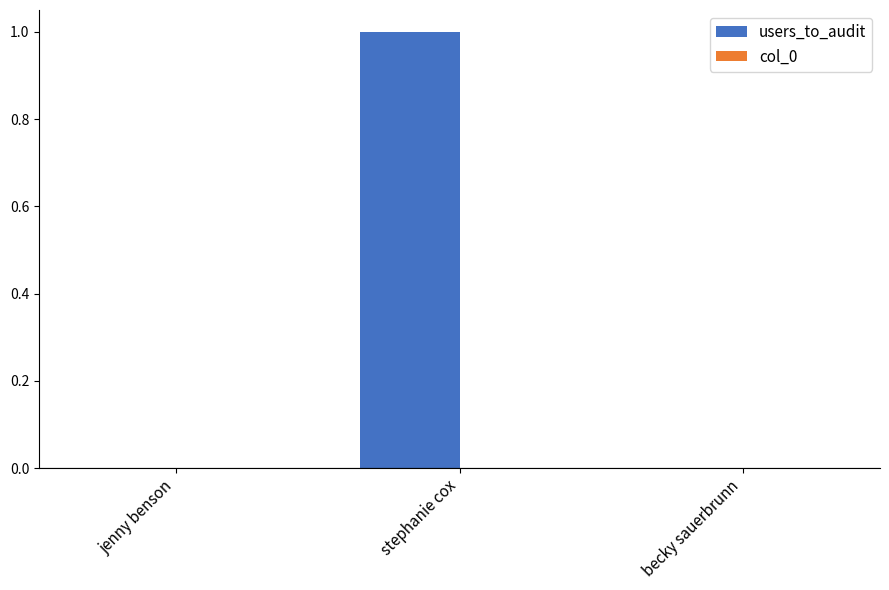

The value at jenny benson is 0. True or false?

True